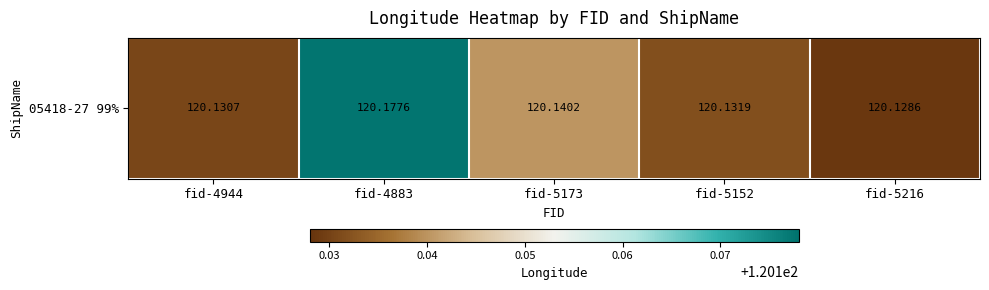

What is the smallest value displayed?

120.1